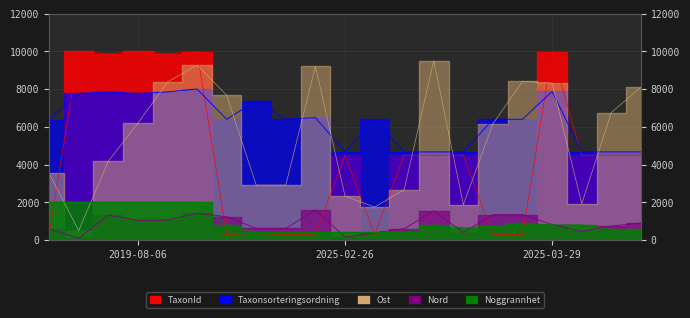

True or false: Taxonsorteringsordning has more than 0 interior local peaks.

True